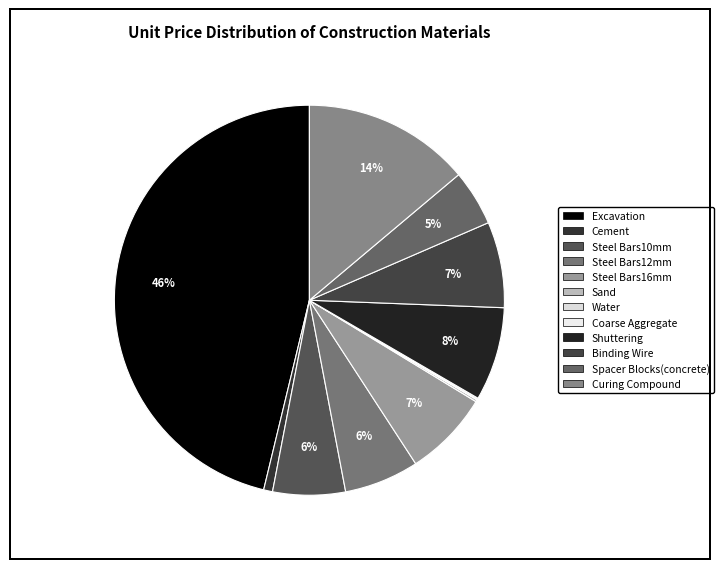

True or false: Water accounts for 0% of the total.

True